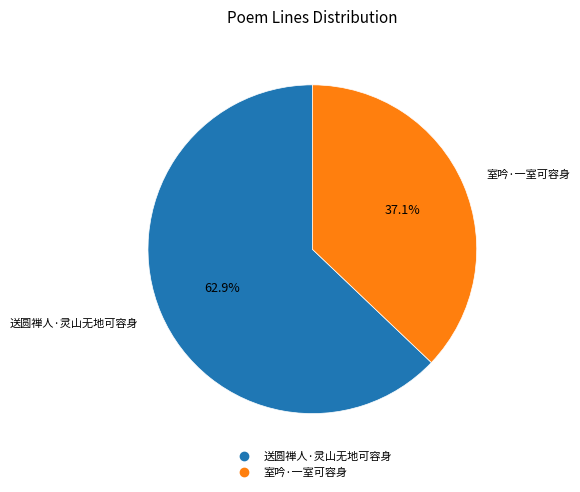

What is the largest slice in the pie chart?

送圆禅人·灵山无地可容身